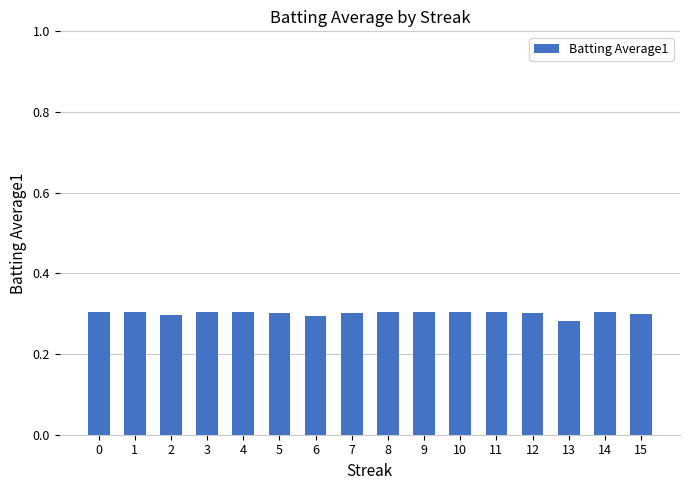

Is it true that the value at 14 is 0.3?

True